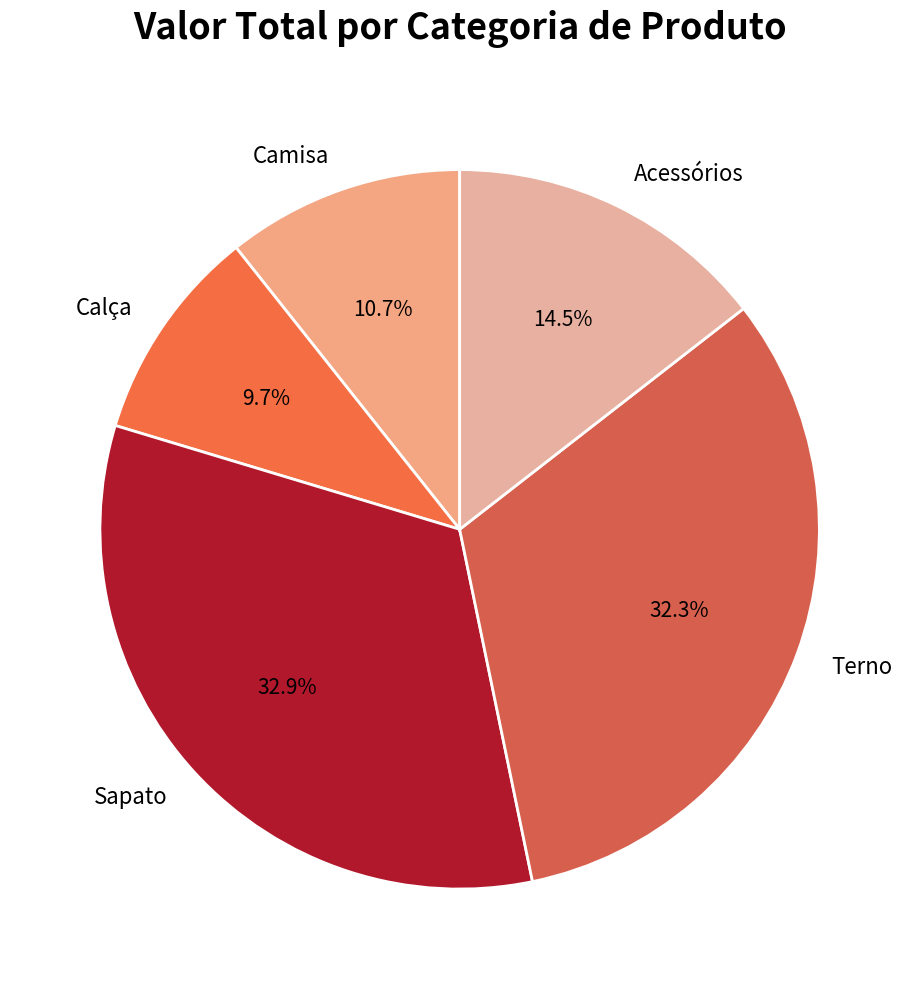

How many segments does this pie chart have?

5